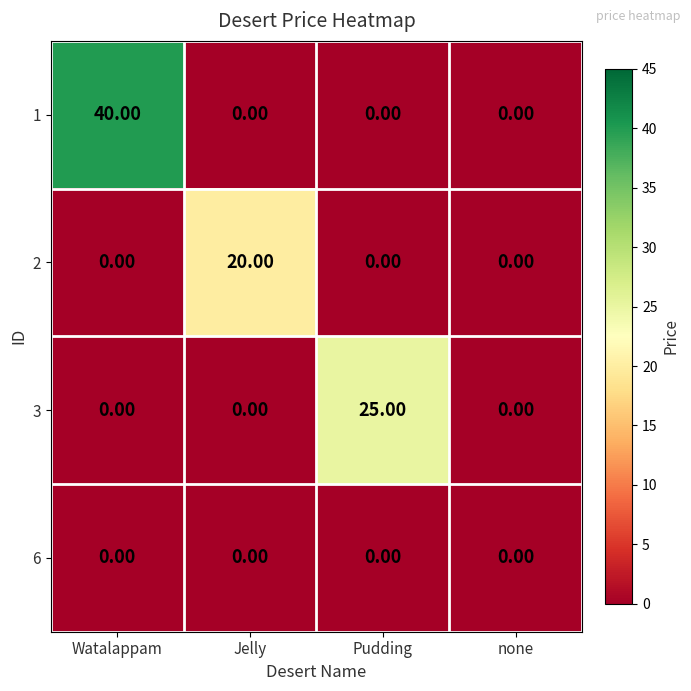

What is the difference between the maximum and second lowest values in the 1 series?

40